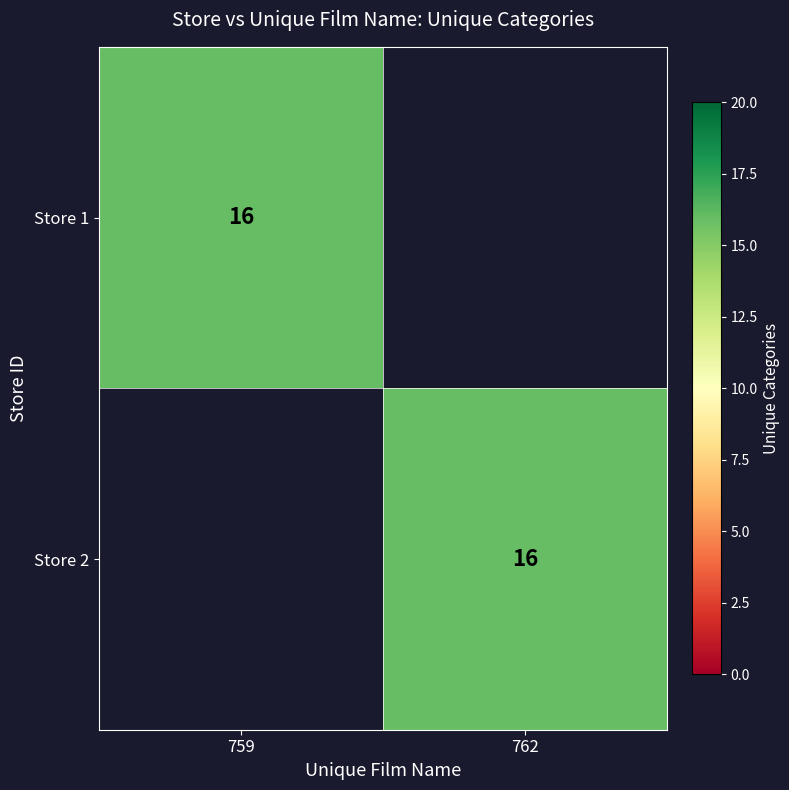

At which category does the chart reach its minimum across all series?

762